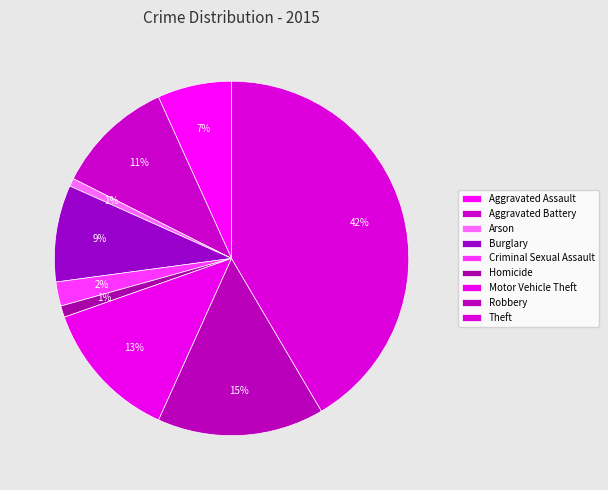

Rank the categories by value from highest to lowest.

Theft, Robbery, Motor Vehicle Theft, Aggravated Battery, Burglary, Aggravated Assault, Criminal Sexual Assault, Homicide, Arson